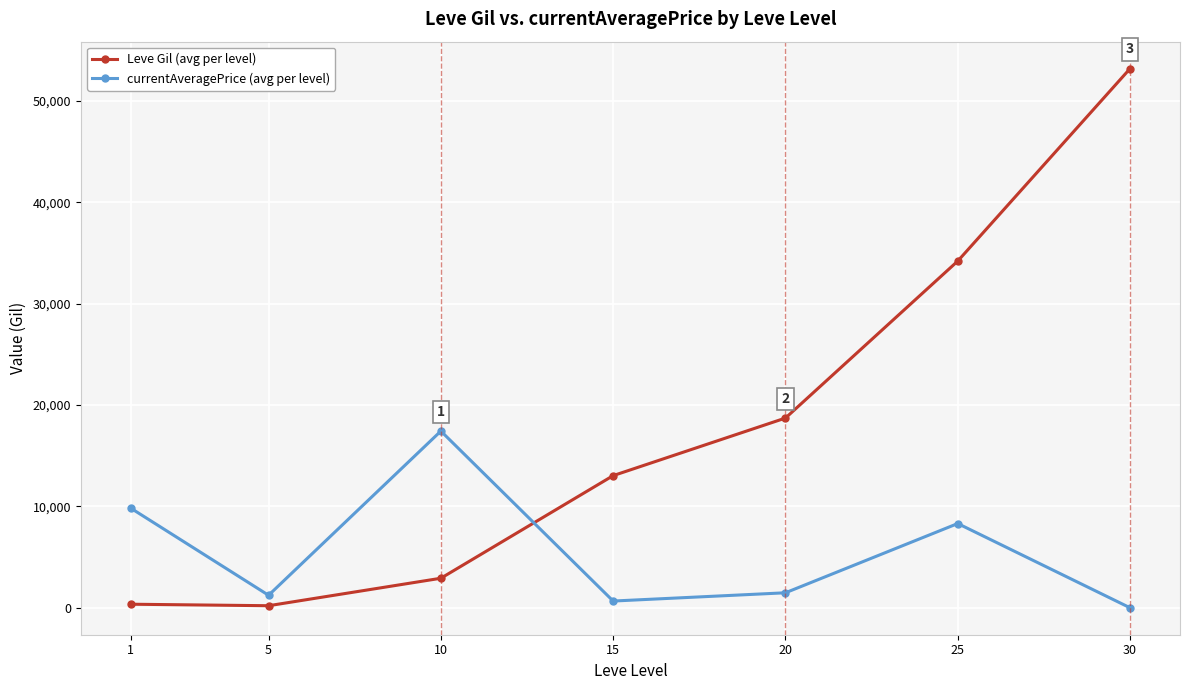

True or false: Leve Gil (avg per level) has more than 2 points higher than both neighbors.

False